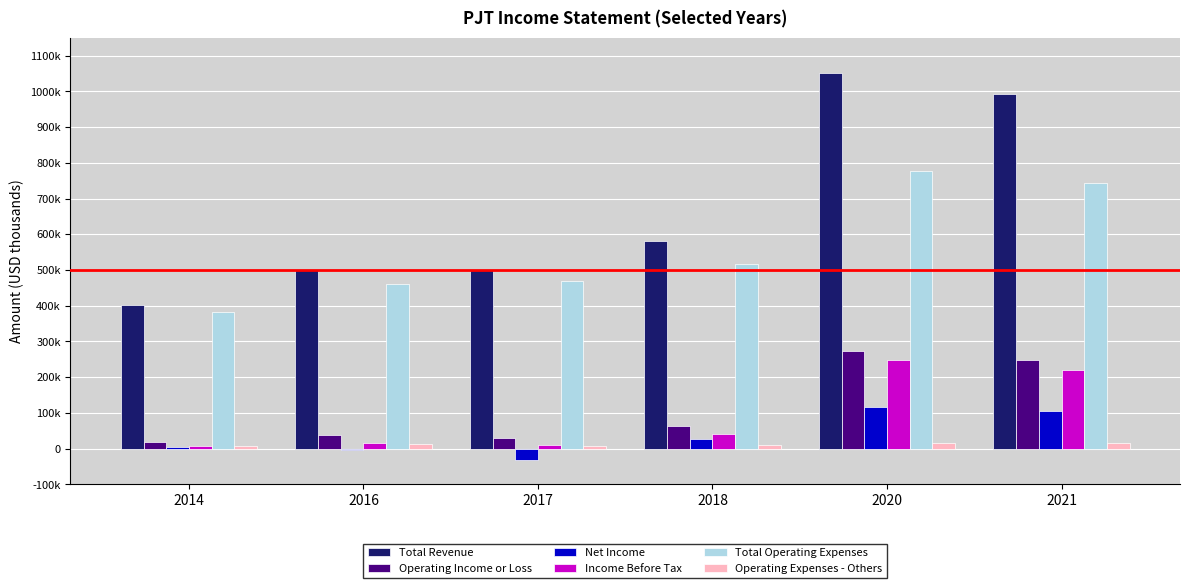

What are all the series names shown in the legend?

Total Revenue, Operating Income or Loss, Net Income, Income Before Tax, Total Operating Expenses, Operating Expenses - Others